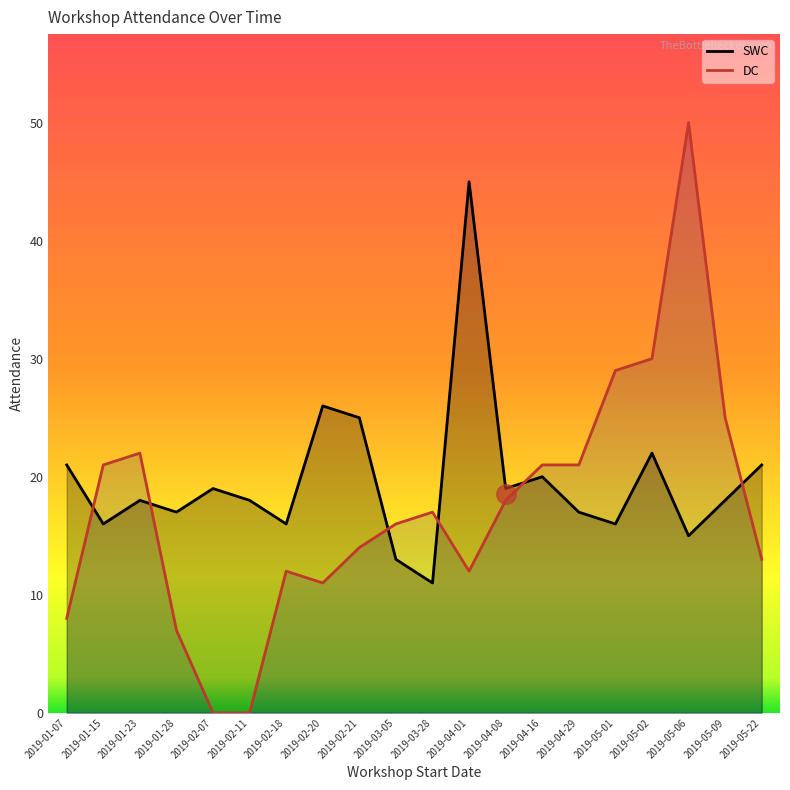

At which label is DC closest to 25?

2019-05-09